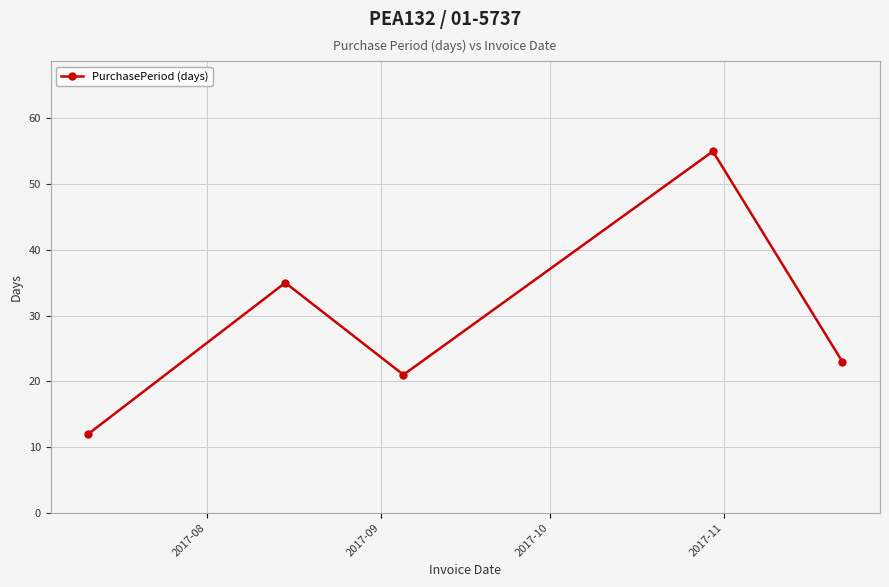

How many interior local peaks (higher than both neighbors) does the data have?

2